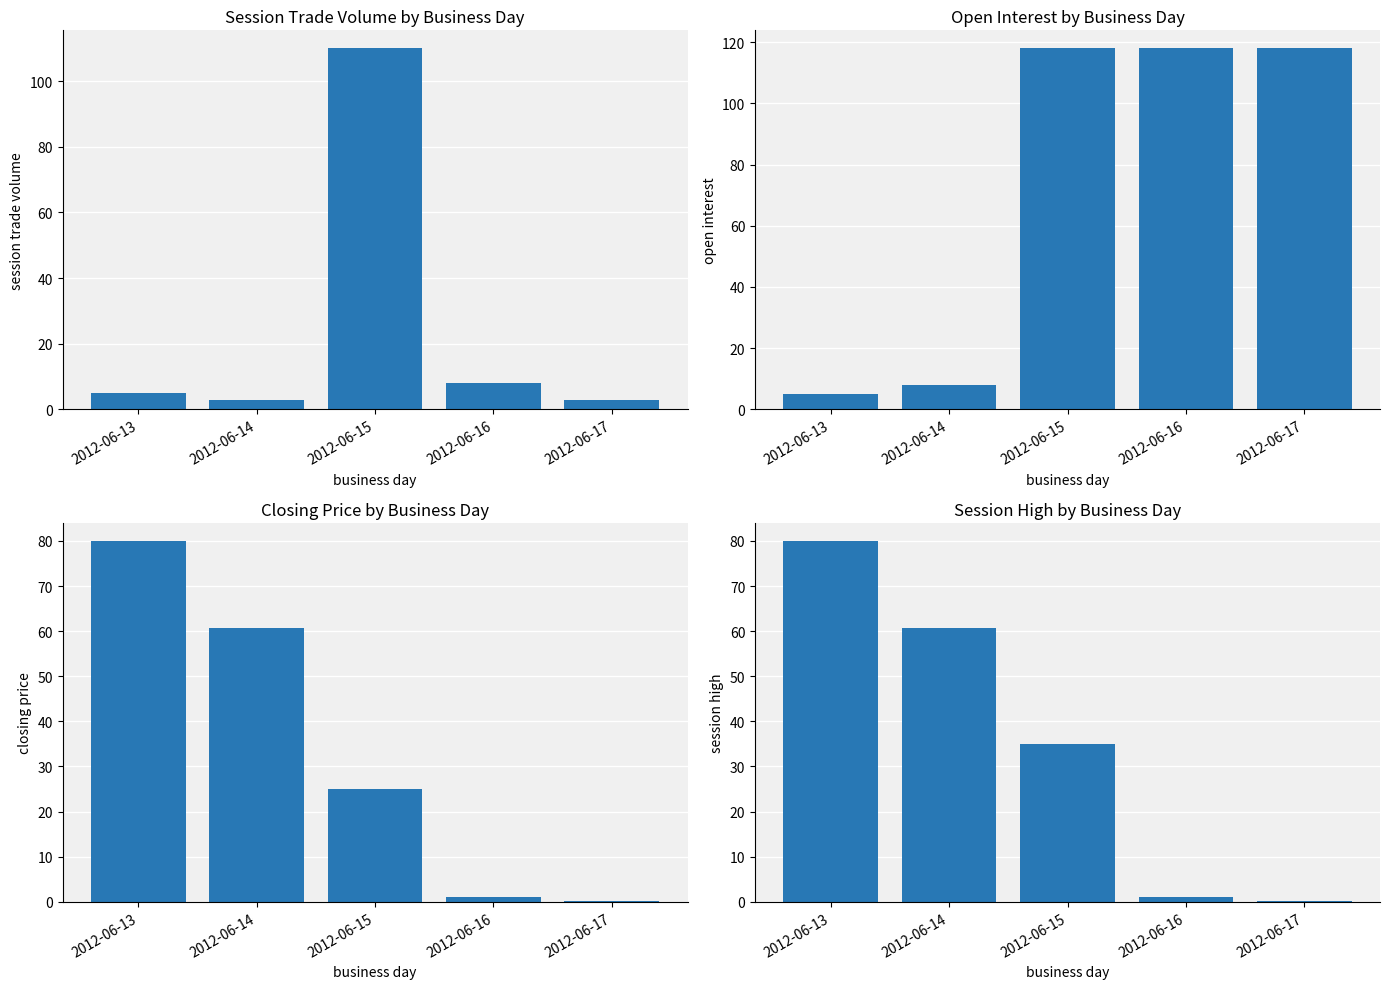

At which category is the sum across all series the highest?

2012-06-15